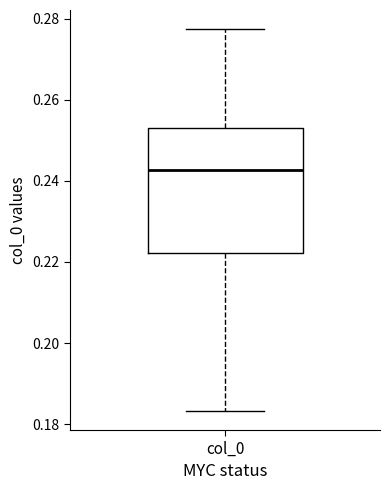

Where is the upper edge of the box for col_0 on the y-axis? The values are not printed on the chart, so give them approximately, as read against the axis.

0.252